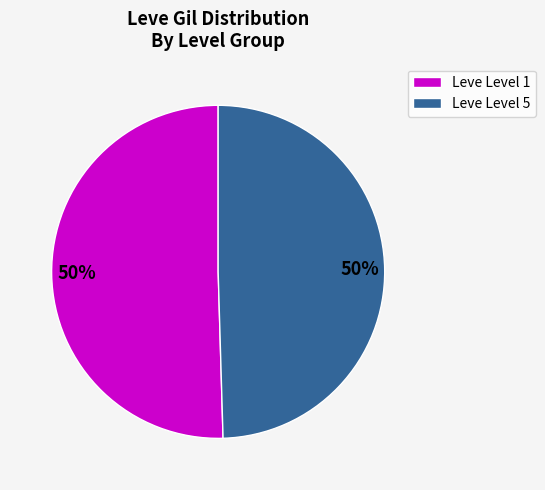

Count the number of slices in the pie.

2